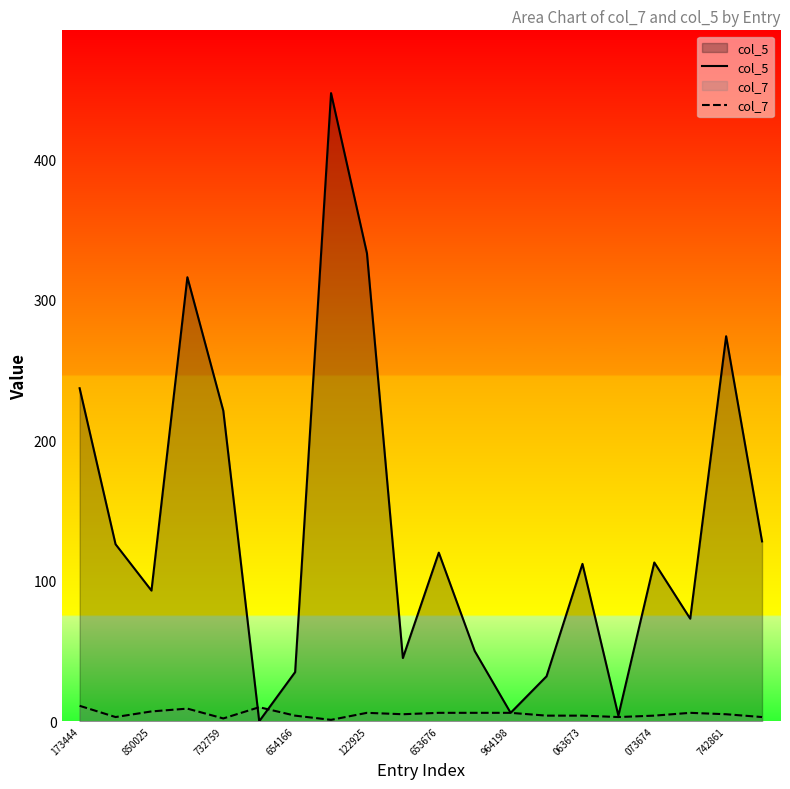

How many intersections are there between col_5 and col_7?

2